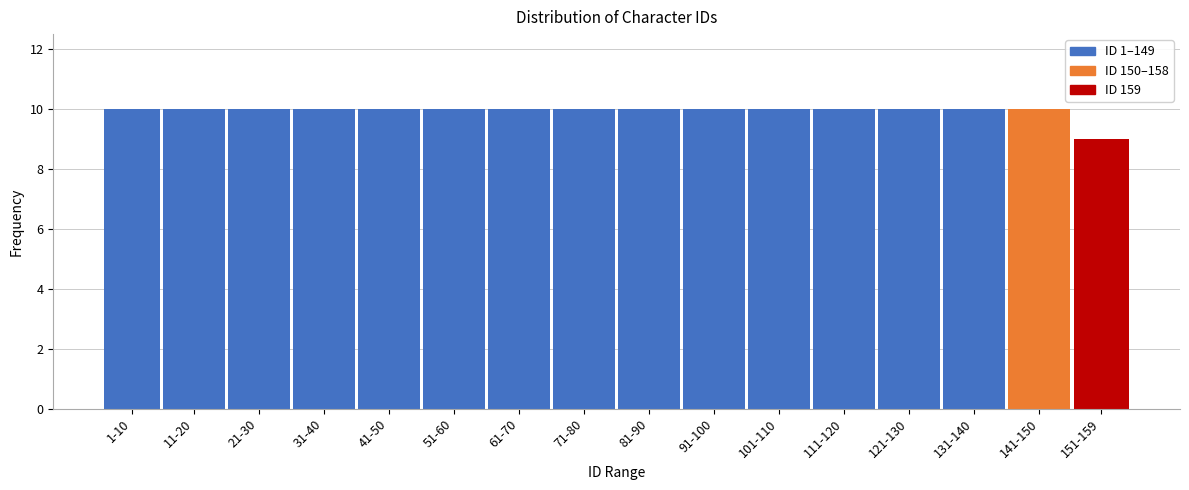

Reading right to left, list all the values displayed in this chart.

9	10	10	10	10	10	10	10	10	10	10	10	10	10	10	10